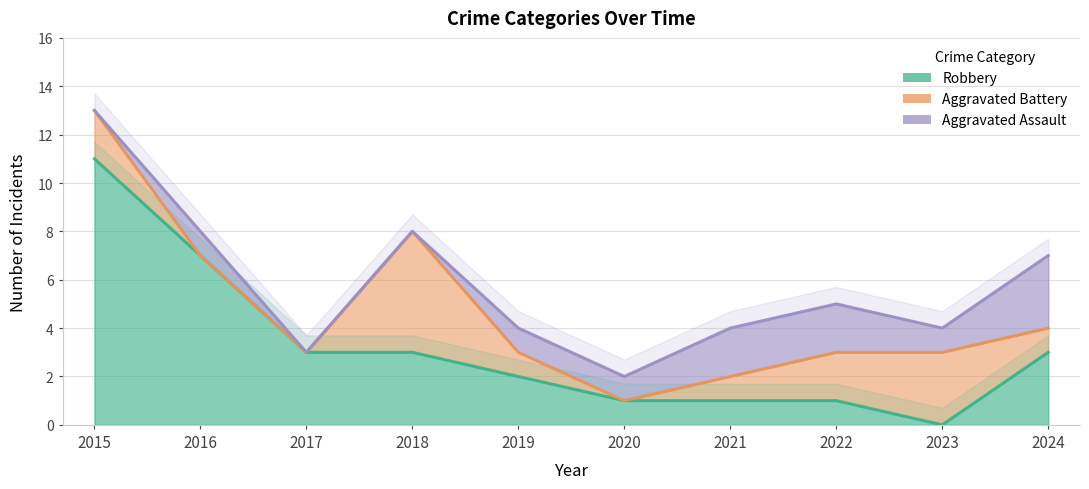

At which label does Robbery reach its peak?

2015